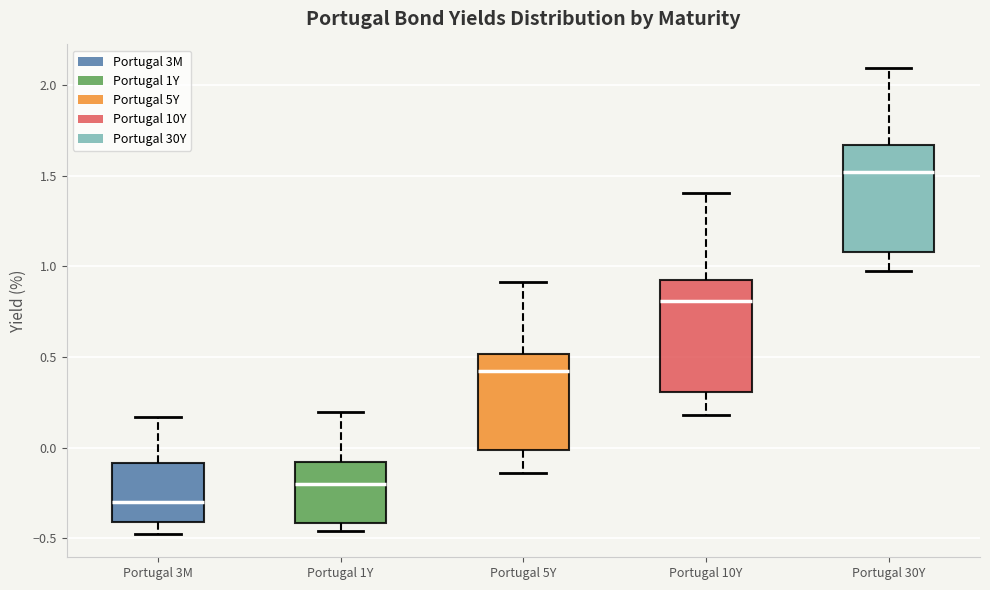

Reading left to right, transcribe this box plot: for each box, give where its median line is, the range the box spans, and where its two whiskers end, as read against the y-axis. The values are not printed on the chart, so give them approximately, as read against the axis.

Portugal 3M: median -0.30, box -0.40 to -0.10, whiskers -0.50 to 0.15
Portugal 1Y: median -0.20, box -0.40 to -0.10, whiskers -0.45 to 0.20
Portugal 5Y: median 0.40, box 0.00 to 0.50, whiskers -0.15 to 0.90
Portugal 10Y: median 0.80, box 0.30 to 0.90, whiskers 0.20 to 1.40
Portugal 30Y: median 1.50, box 1.10 to 1.65, whiskers 1.00 to 2.10